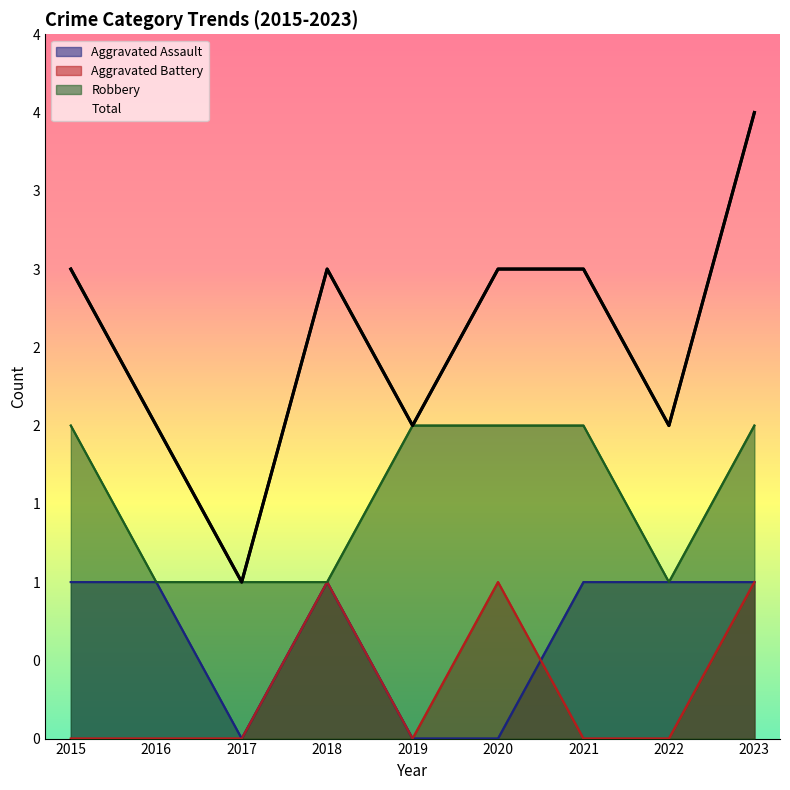

At how many categories does at least one series exceed 0?

9